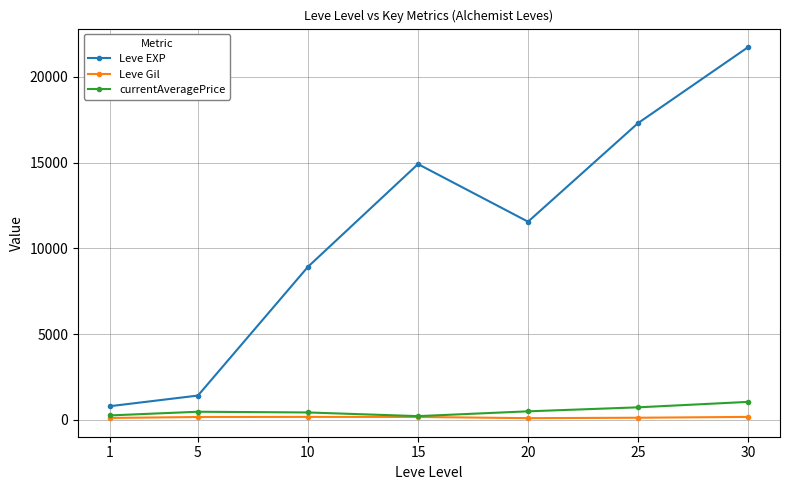

List the series in order of their peak value, lowest first.

Leve Gil, currentAveragePrice, Leve EXP